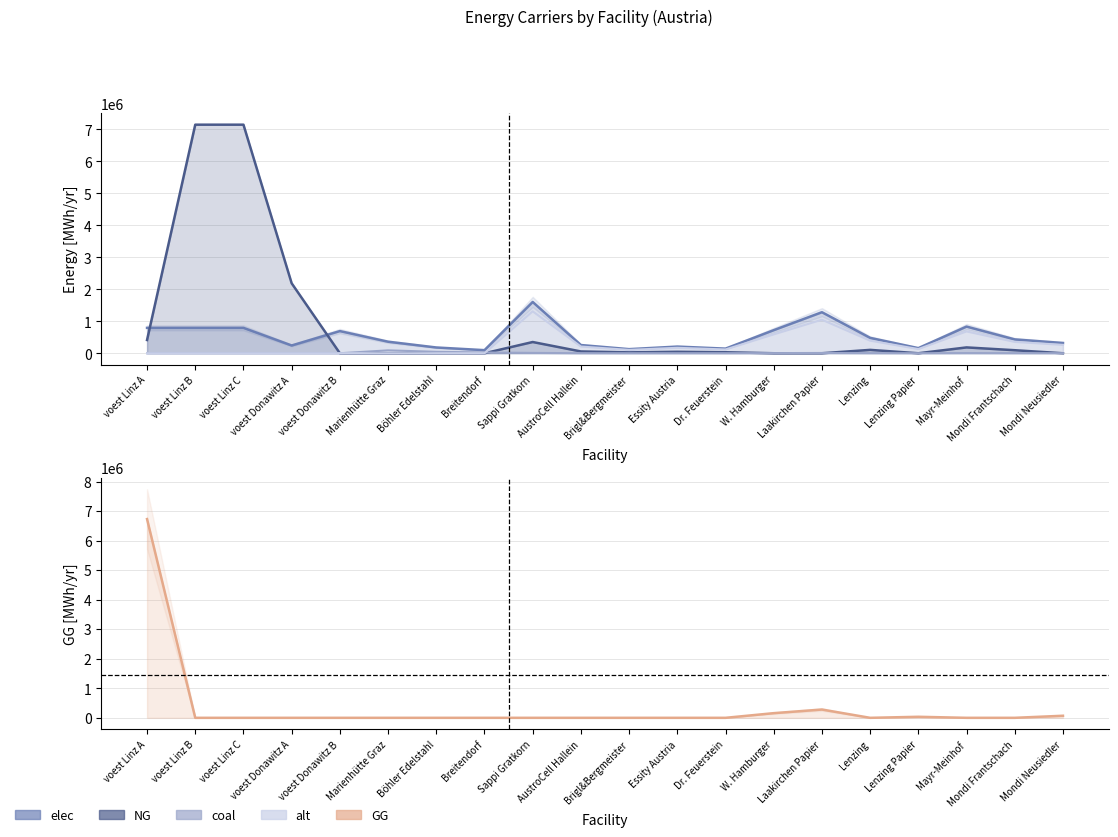

Which category has the lowest value across all series?

voest Donawitz B